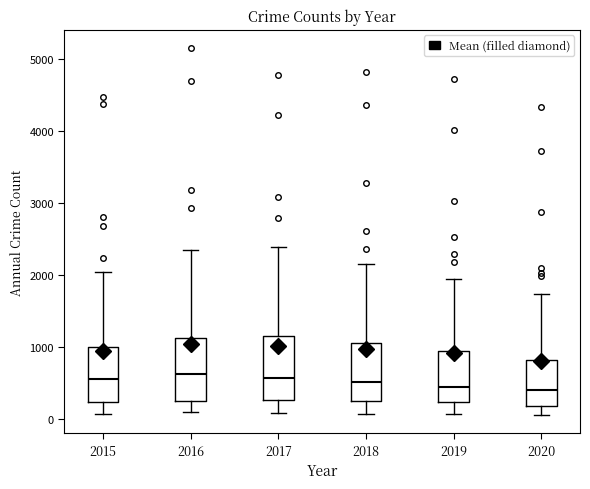

Reading left to right, transcribe this box plot: for each box, give where its median line is, the range the box spans, and where its two whiskers end, as read against the y-axis. The values are not printed on the chart, so give them approximately, as read against the axis.

2015: median 600, box 200 to 1000, whiskers 100 to 2000
2016: median 600, box 200 to 1100, whiskers 100 to 2400
2017: median 600, box 300 to 1200, whiskers 100 to 2400
2018: median 500, box 300 to 1100, whiskers 100 to 2100
2019: median 500, box 200 to 900, whiskers 100 to 1900
2020: median 400, box 200 to 800, whiskers 100 to 1700